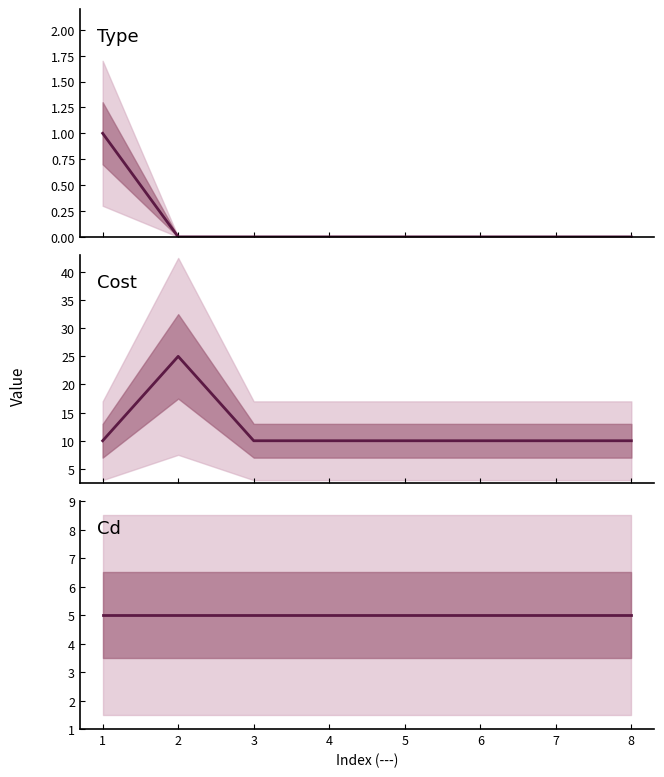

What is the total value across all series at 4?

15